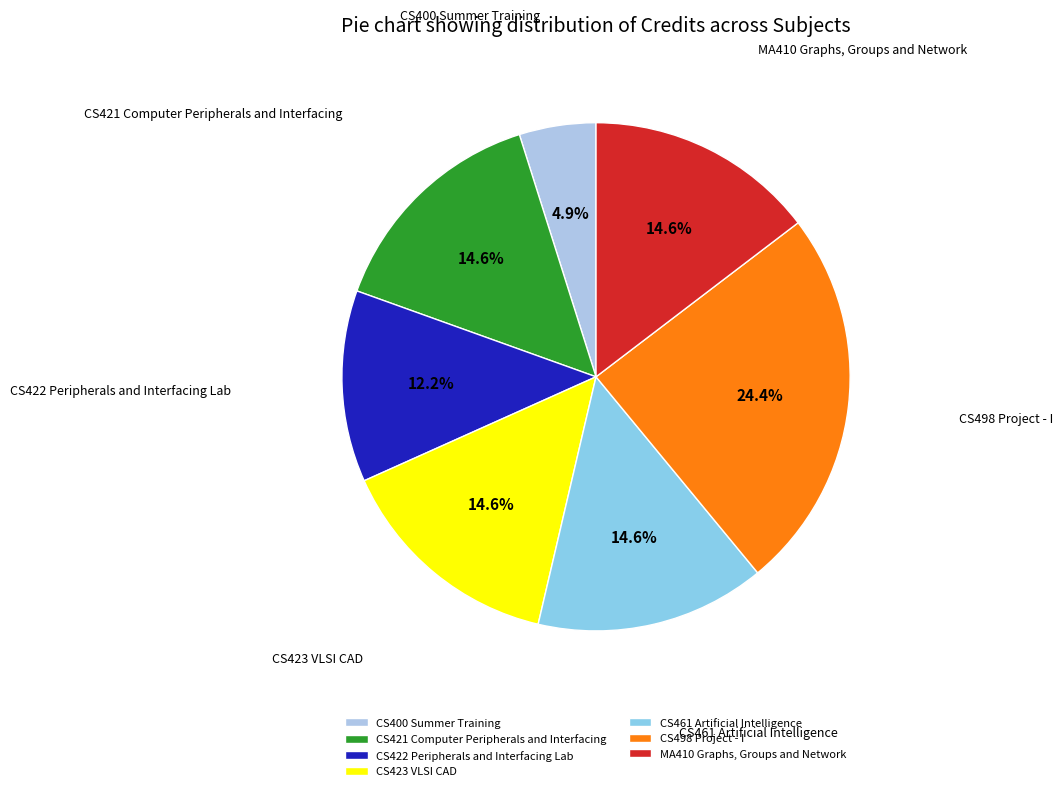

How many segments does this pie chart have?

7